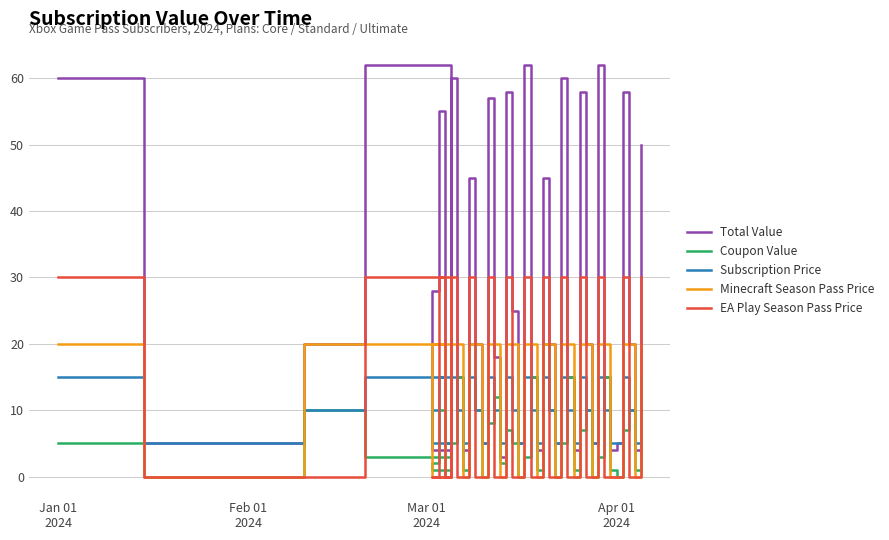

How many data points in Total Value are less than 20?

19